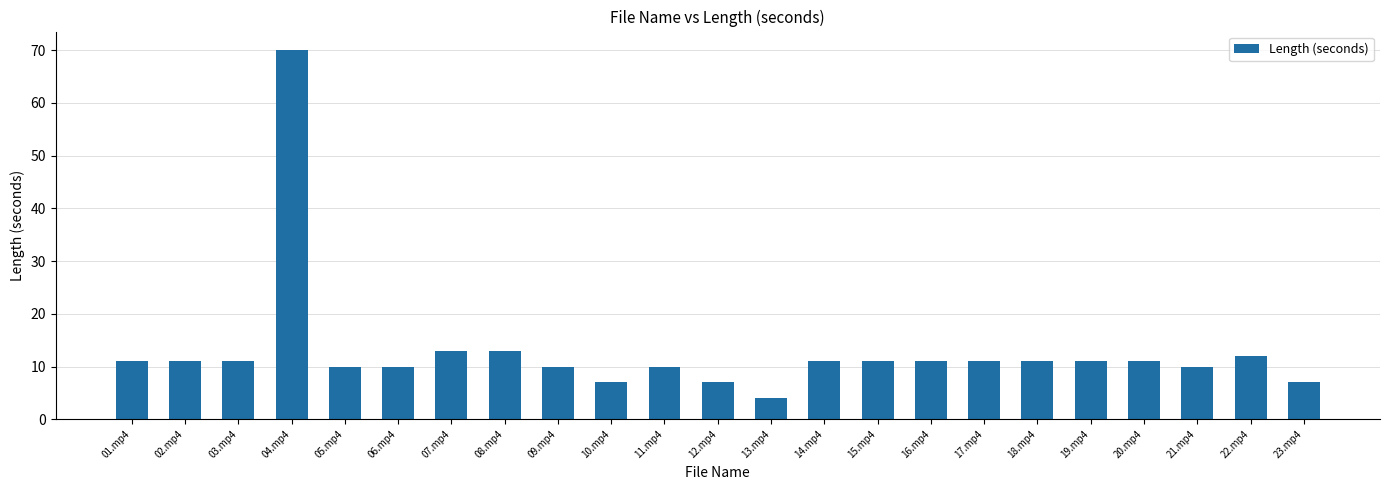

Which has a higher value, 16.mp4 or 23.mp4?

16.mp4